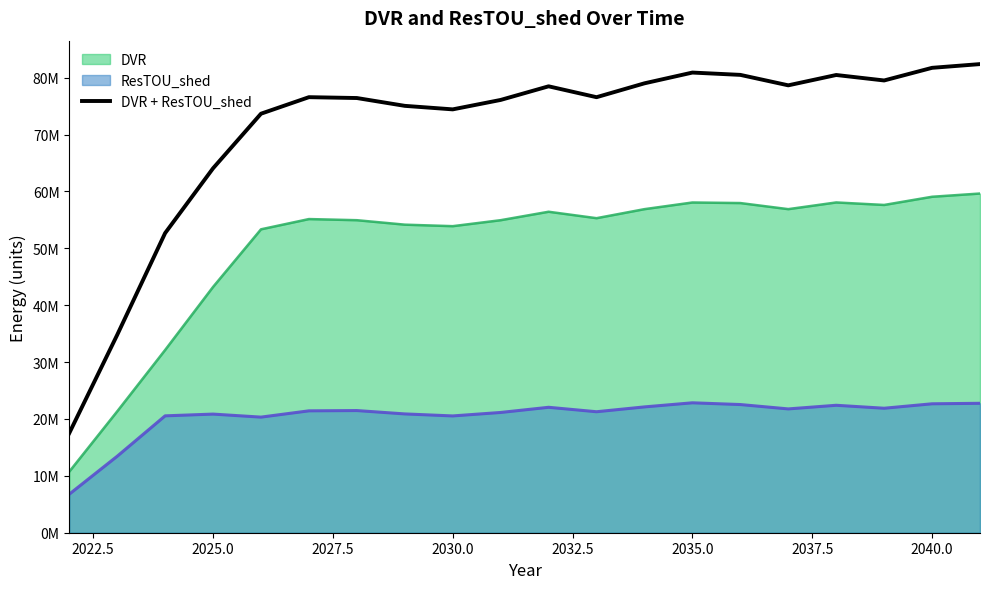

What is the sum of all values?

1419658165.8